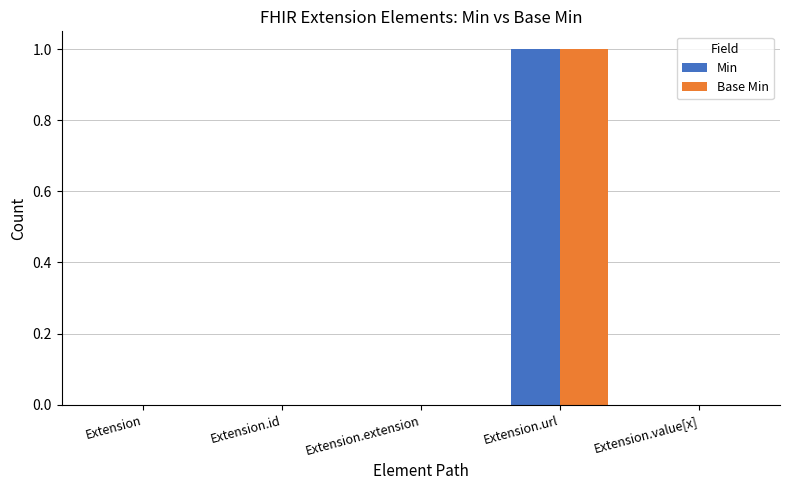

At which label does Base Min reach its peak?

Extension.url